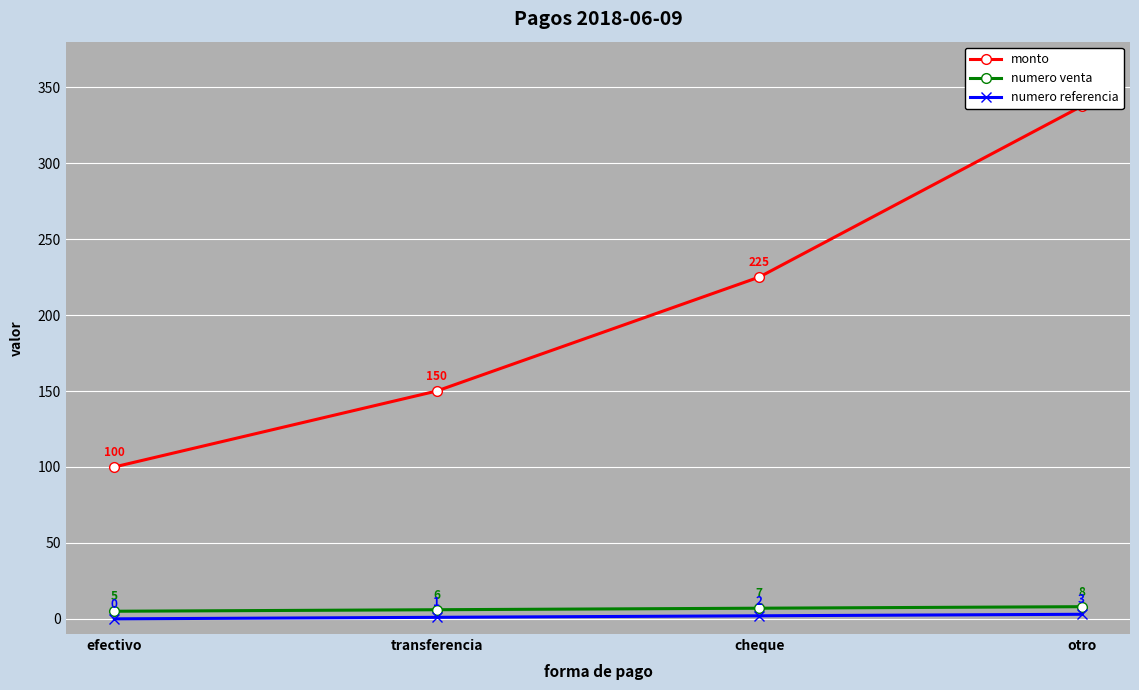

What is the sum of all numero venta values?

26